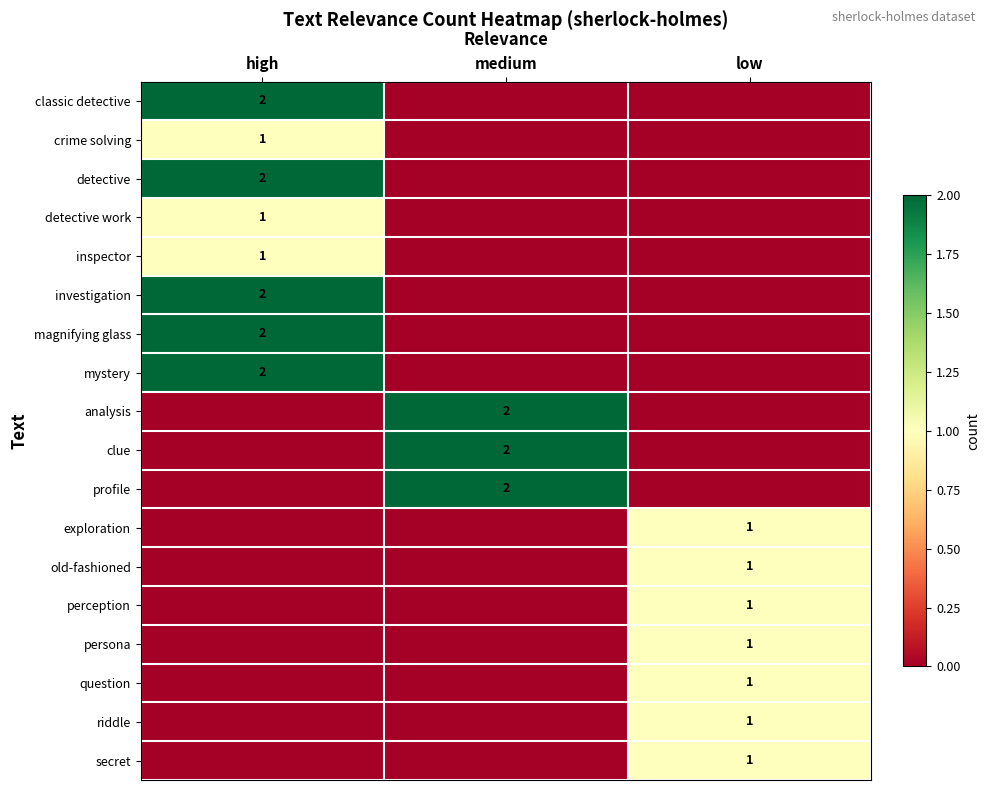

The value of clue at medium is 1. True or false?

False